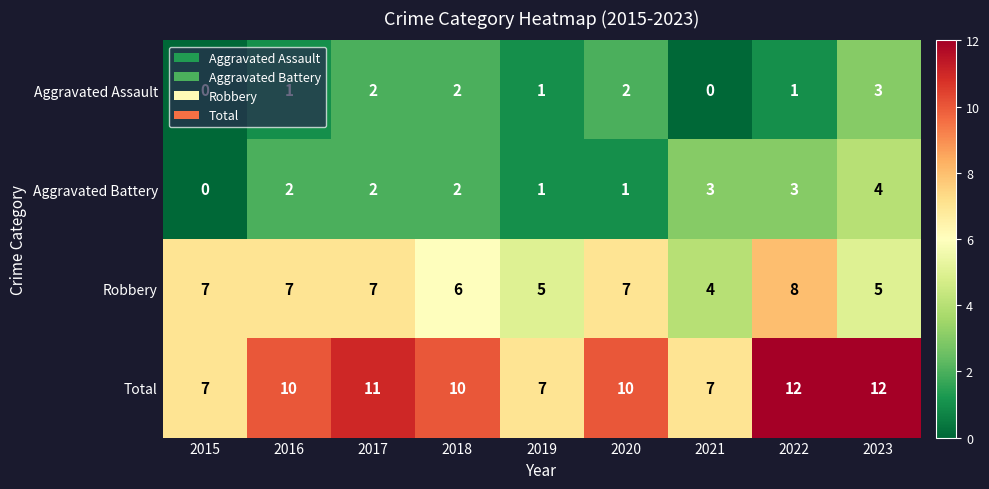

True or false: Aggravated Assault has a value of 2 at 2019.

False